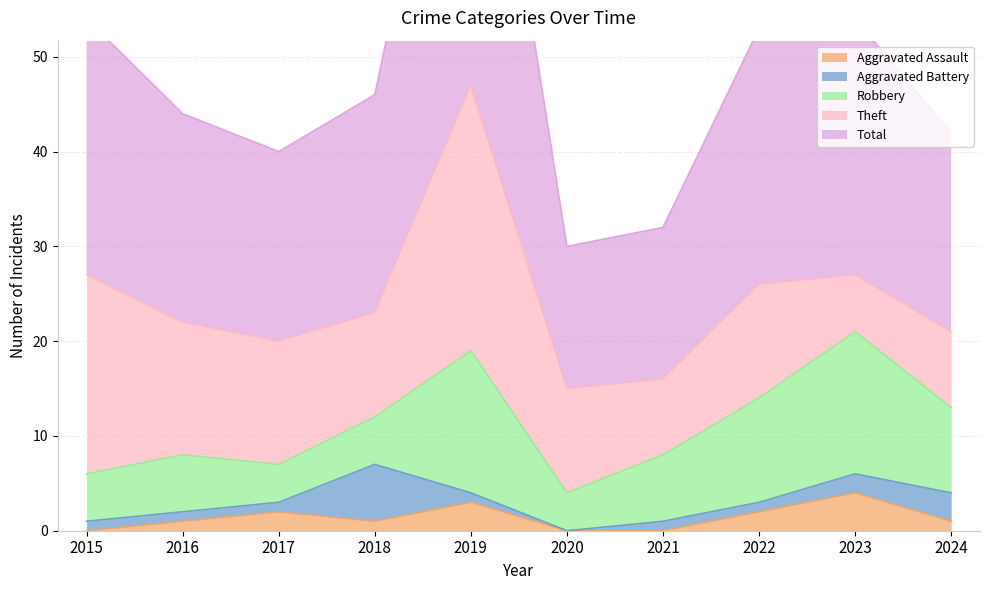

How many distinct data groups are displayed?

5